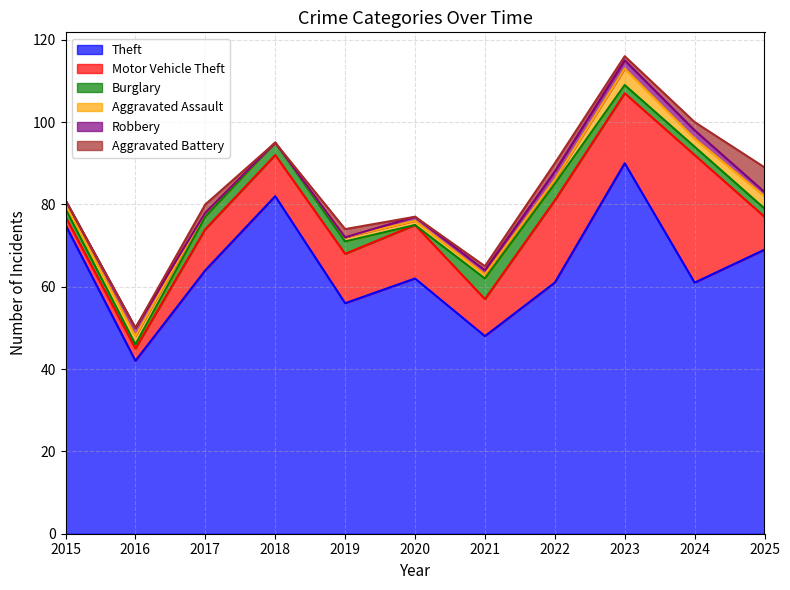

At which label is Theft closest to 66?

2017